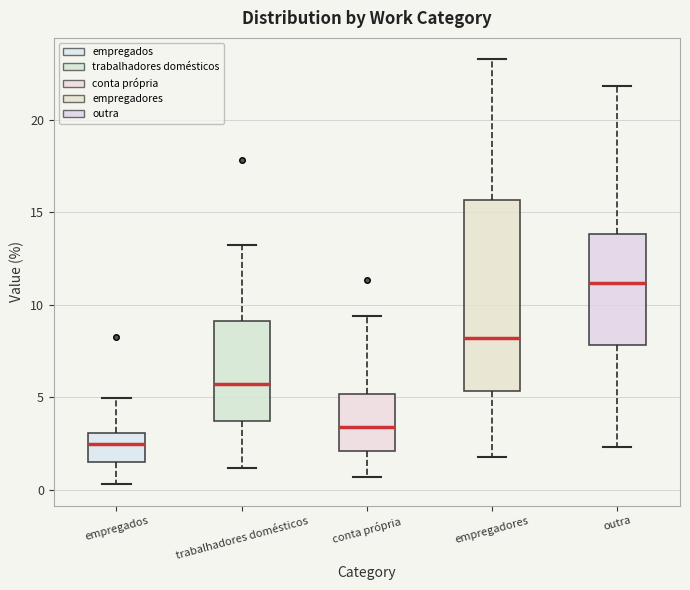

Which box's median line is the highest?

outra